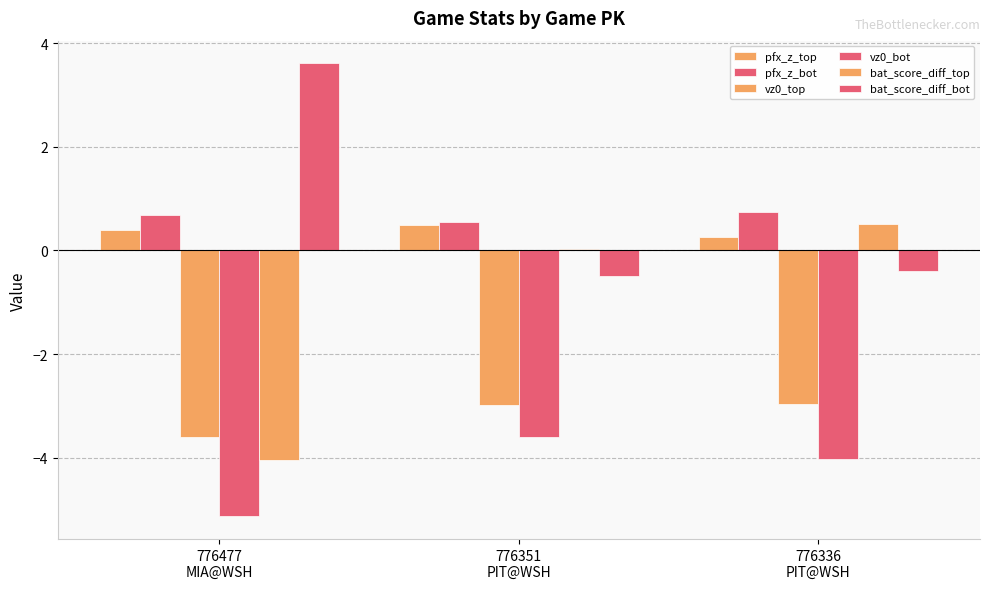

Reading left to right, extract all data points from this chart.

pfx_z_top: 776477
MIA@WSH=0.4	776351
PIT@WSH=0.5	776336
PIT@WSH=0.3
pfx_z_bot: 776477
MIA@WSH=0.7	776351
PIT@WSH=0.5	776336
PIT@WSH=0.7
vz0_top: 776477
MIA@WSH=-3.6	776351
PIT@WSH=-3.0	776336
PIT@WSH=-3.0
vz0_bot: 776477
MIA@WSH=-5.1	776351
PIT@WSH=-3.6	776336
PIT@WSH=-4.0
bat_score_diff_top: 776477
MIA@WSH=-4.1	776351
PIT@WSH=0.0	776336
PIT@WSH=0.5
bat_score_diff_bot: 776477
MIA@WSH=3.6	776351
PIT@WSH=-0.5	776336
PIT@WSH=-0.4